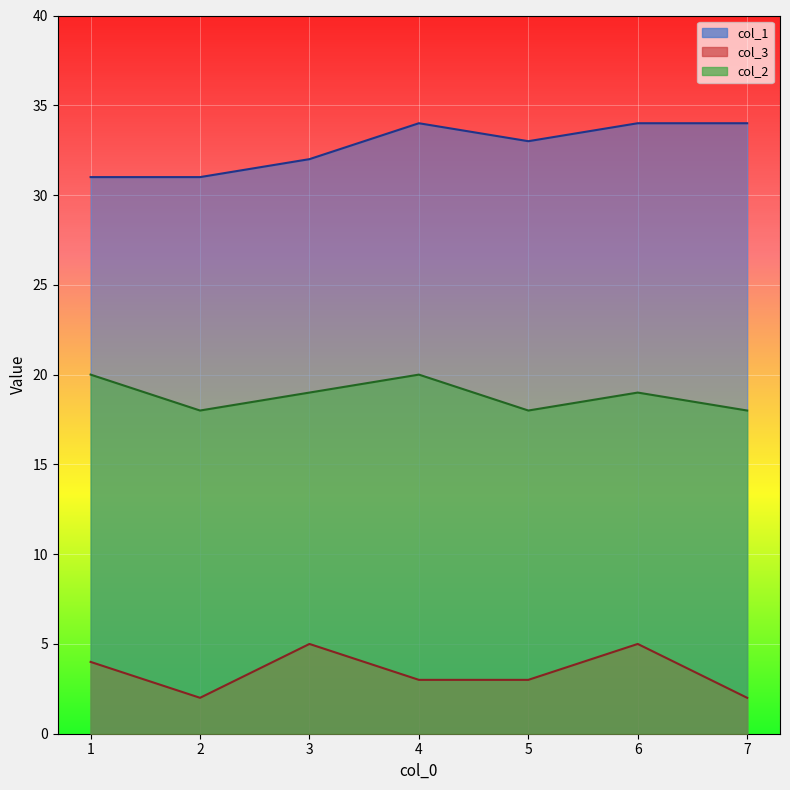

What is the difference between the col_2 values at 2 and 1?

2